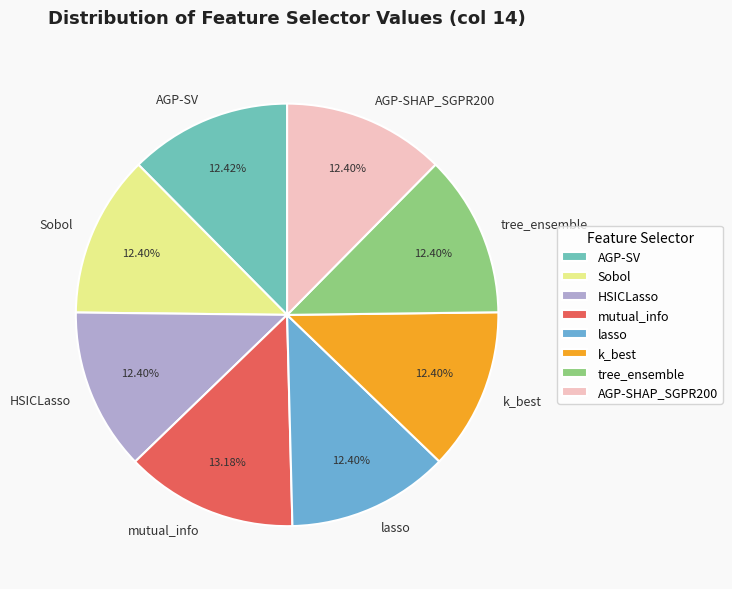

The tree_ensemble slice represents 12% of the pie. True or false?

True